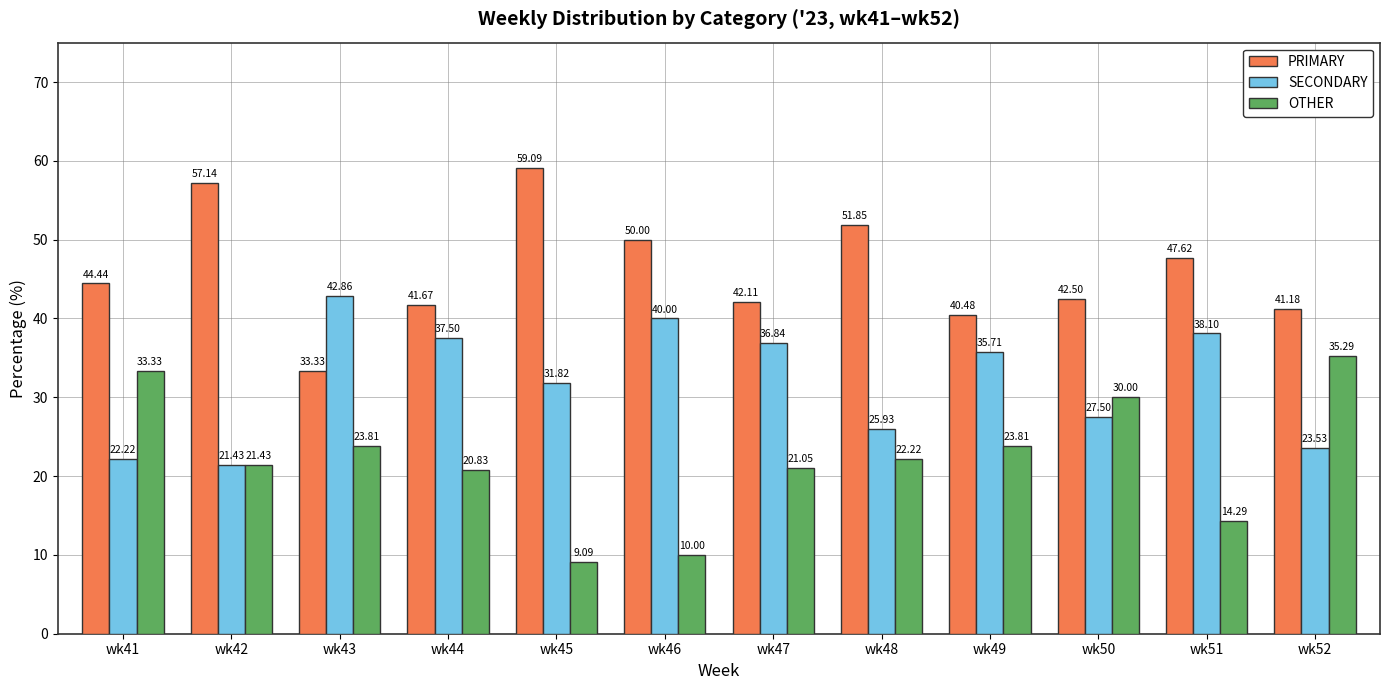

What is the sum of all SECONDARY values?

383.4